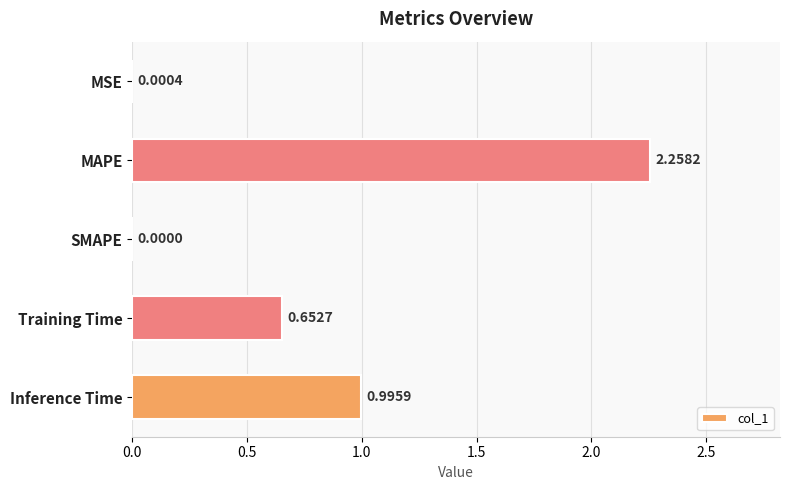

How many categories are shown in the chart?

5